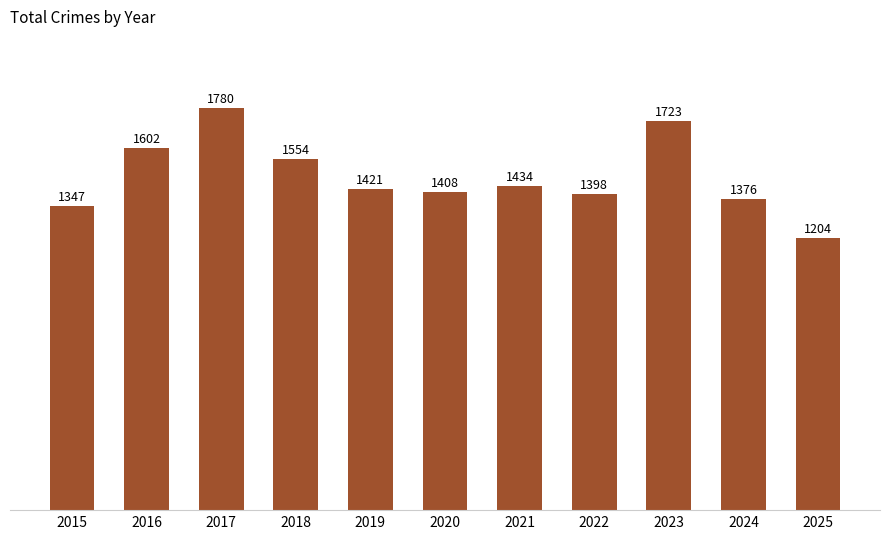

Reading left to right, transcribe all the data shown in this chart.

1347	1602	1780	1554	1421	1408	1434	1398	1723	1376	1204